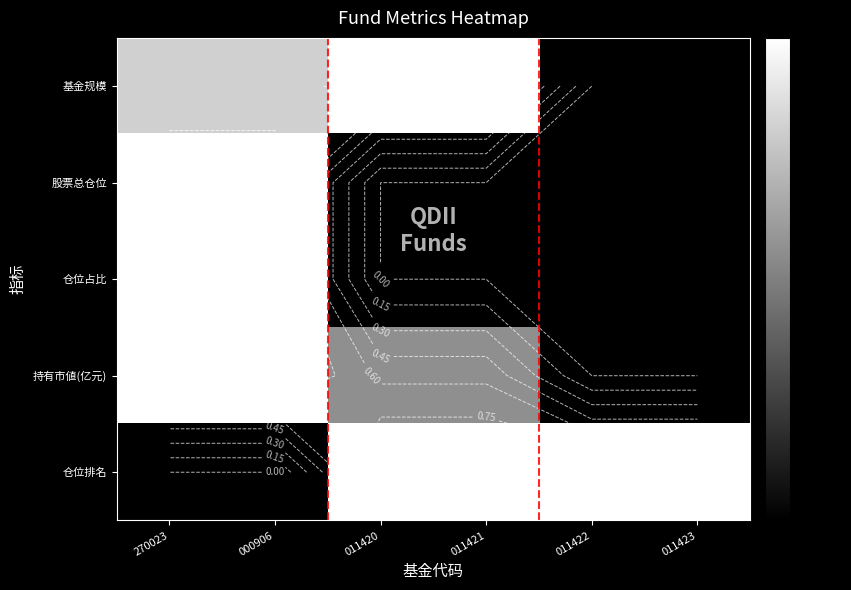

The value of 2 at 011421 is 0.0. True or false?

True